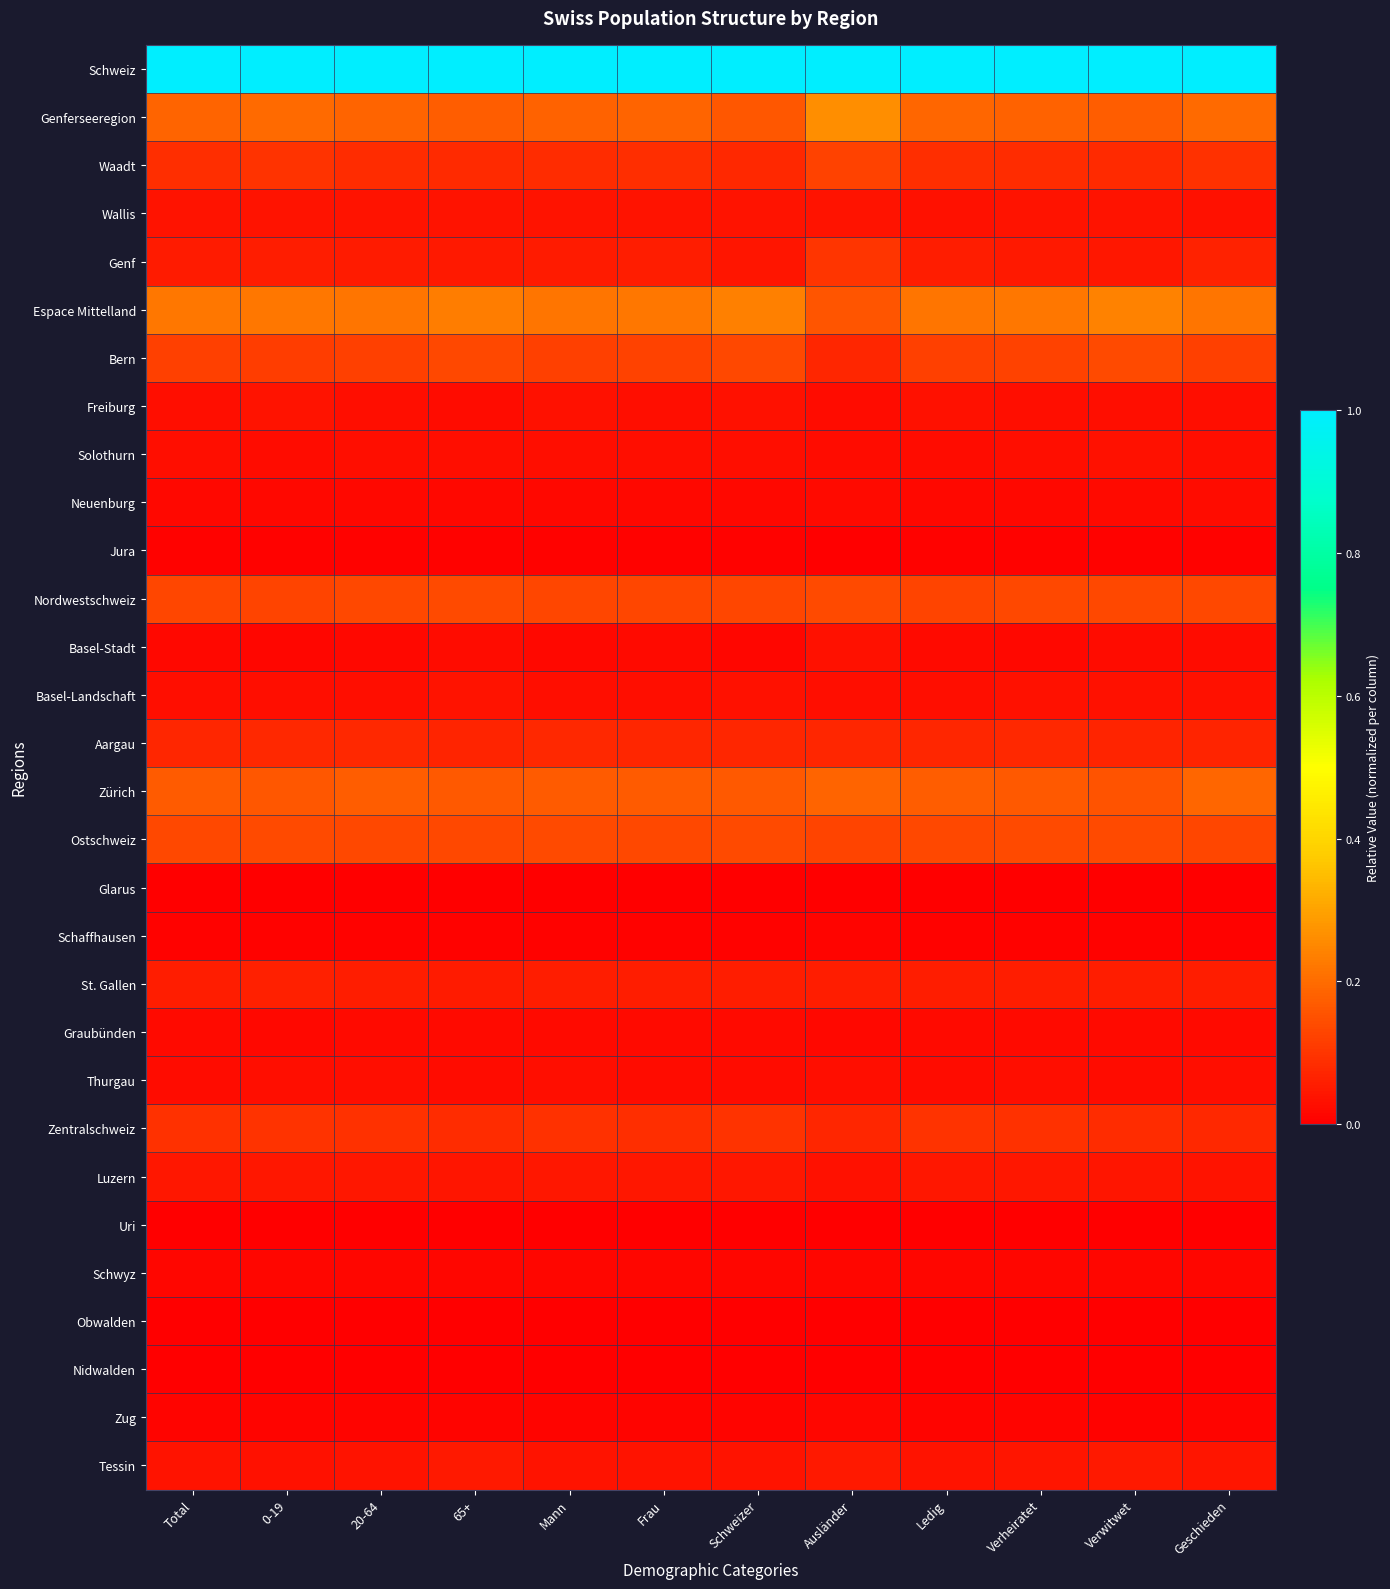

List the series in order of their peak value, lowest first.

Uri, Obwalden, Nidwalden, Glarus, Jura, Schaffhausen, Zug, Schwyz, Graubünden, Neuenburg, Thurgau, Solothurn, Basel-Stadt, Freiburg, Basel-Landschaft, Wallis, Luzern, Tessin, St. Gallen, Aargau, Zentralschweiz, Genf, Waadt, Bern, Nordwestschweiz, Ostschweiz, Zürich, Espace Mittelland, Genferseeregion, Schweiz